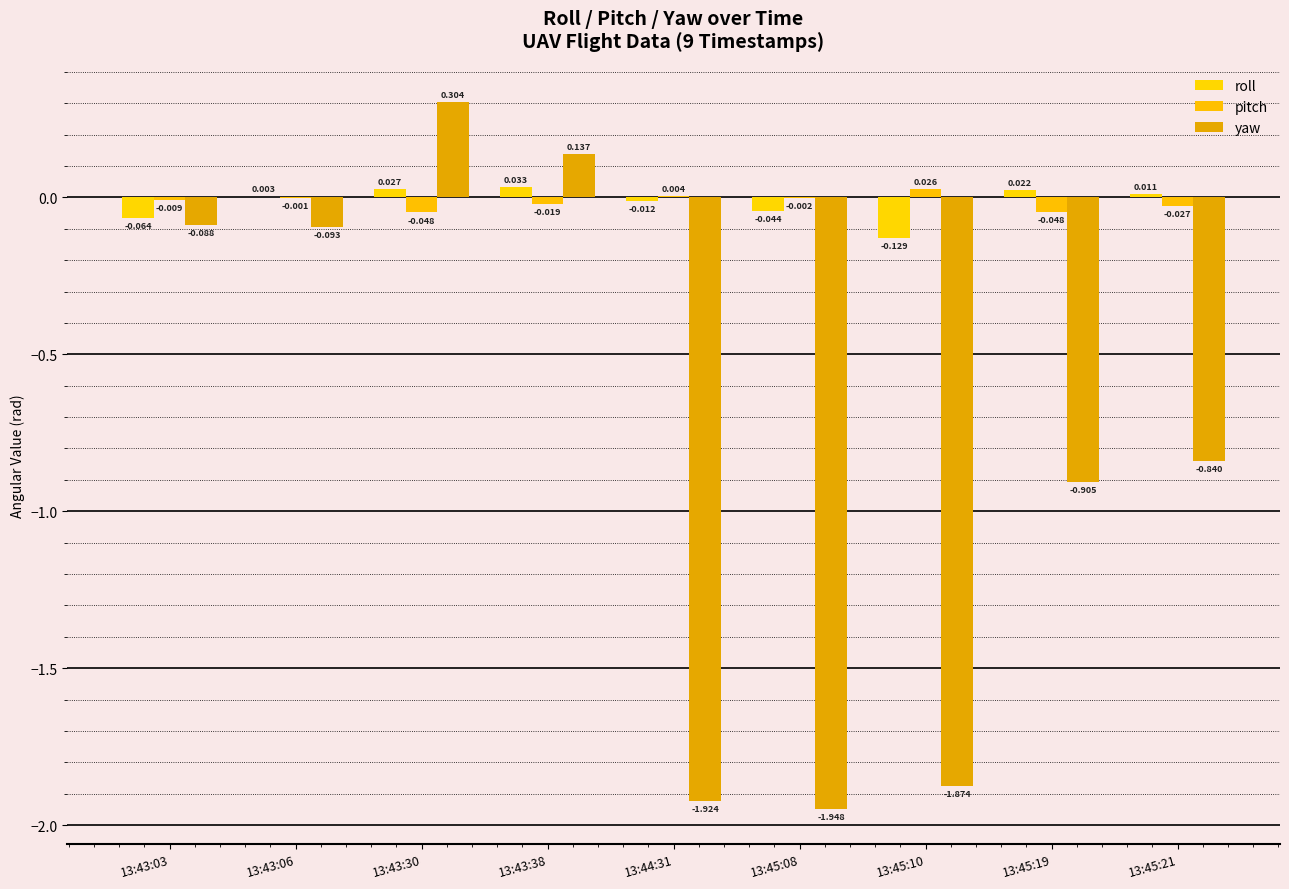

What are all the series names shown in the legend?

roll, pitch, yaw